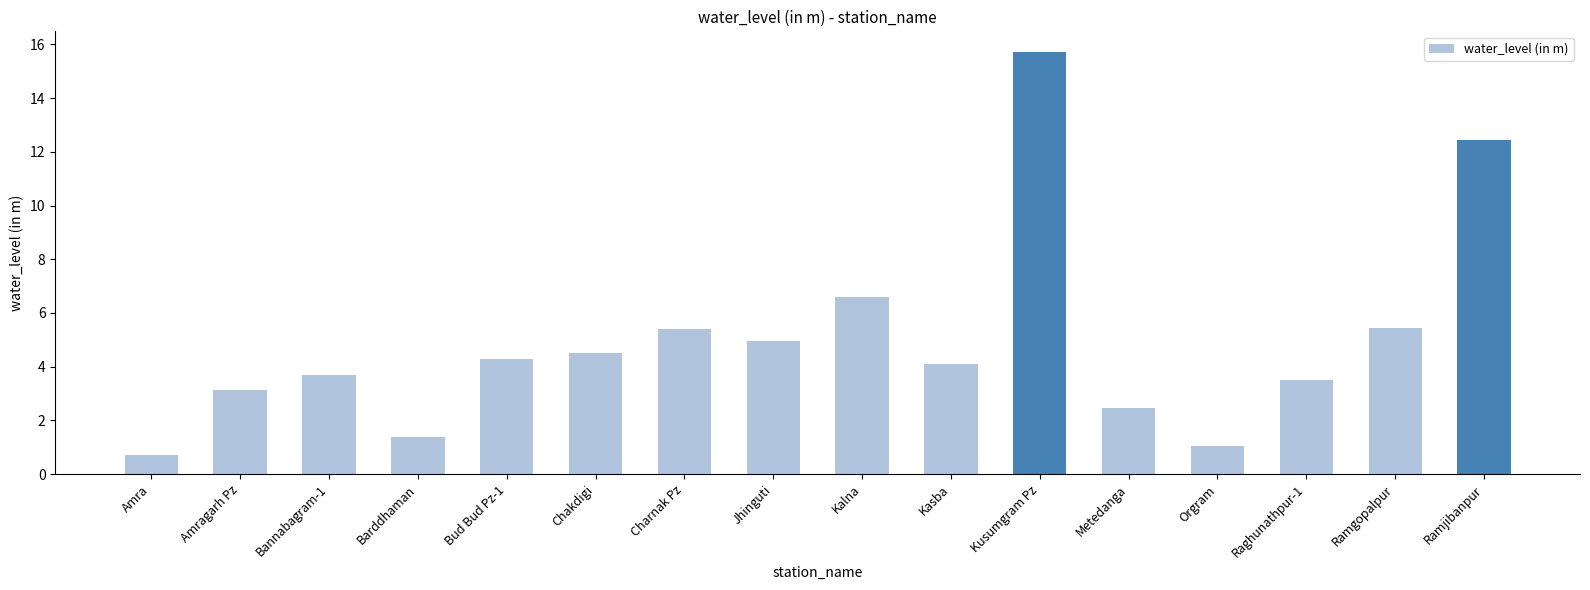

What is the average value?

5.0